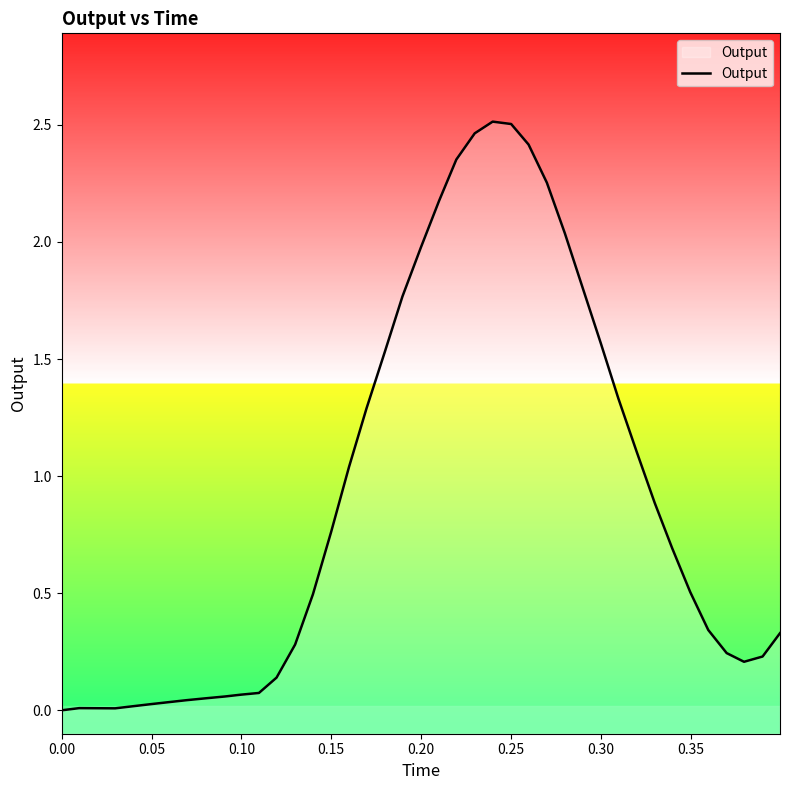

What is the maximum value shown in the chart?

2.5